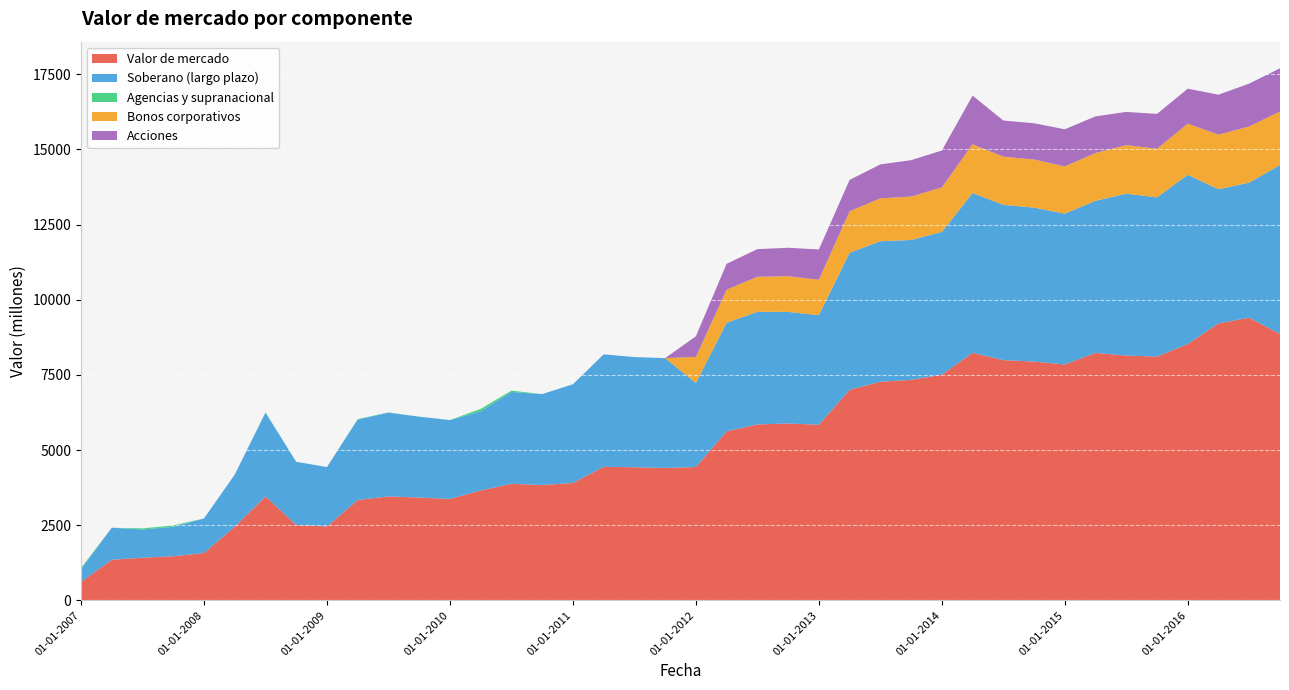

Reading right to left, what are all the values shown in this chart?

Valor de mercado: 01-10-2016=8862	01-07-2016=9403	01-04-2016=9214	01-01-2016=8529	01-10-2015=8112	01-07-2015=8143	01-04-2015=8233	01-01-2015=7847	01-10-2014=7944	01-07-2014=7993	01-04-2014=8236	01-01-2014=7507	01-10-2013=7335	01-07-2013=7273	01-04-2013=7006	01-01-2013=5845	01-10-2012=5883	01-07-2012=5853	01-04-2012=5623	01-01-2012=4436	01-10-2011=4406	01-07-2011=4428	01-04-2011=4444	01-01-2011=3904	01-10-2010=3837	01-07-2010=3877	01-04-2010=3656	01-01-2010=3374	01-10-2009=3421	01-07-2009=3457	01-04-2009=3340	01-01-2009=2458	01-10-2008=2507	01-07-2008=3457	01-04-2008=2452	01-01-2008=1574	01-10-2007=1466	01-07-2007=1419	01-04-2007=1350	01-01-2007=613
Soberano (largo plazo): 01-10-2016=5624	01-07-2016=4495	01-04-2016=4465	01-01-2016=5630	01-10-2015=5295	01-07-2015=5386	01-04-2015=5060	01-01-2015=5018	01-10-2014=5122	01-07-2014=5166	01-04-2014=5317	01-01-2014=4751	01-10-2013=4654	01-07-2013=4675	01-04-2013=4558	01-01-2013=3643	01-10-2012=3714	01-07-2012=3746	01-04-2012=3612	01-01-2012=2796	01-10-2011=3653	01-07-2011=3666	01-04-2011=3741	01-01-2011=3285	01-10-2010=3025	01-07-2010=3056	01-04-2010=2632	01-01-2010=2624	01-10-2009=2690	01-07-2009=2786	01-04-2009=2678	01-01-2009=1977	01-10-2008=2103	01-07-2008=2786	01-04-2008=1732	01-01-2008=1150	01-10-2007=980	01-07-2007=939	01-04-2007=1065	01-01-2007=420
Agencias y supranacional: 01-10-2016=0	01-07-2016=0	01-04-2016=0	01-01-2016=0	01-10-2015=0	01-07-2015=0	01-04-2015=0	01-01-2015=0	01-10-2014=0	01-07-2014=0	01-04-2014=0	01-01-2014=0	01-10-2013=0	01-07-2013=0	01-04-2013=0	01-01-2013=0	01-10-2012=0	01-07-2012=0	01-04-2012=0	01-01-2012=0	01-10-2011=0	01-07-2011=0	01-04-2011=0	01-01-2011=0	01-10-2010=0	01-07-2010=44	01-04-2010=82	01-01-2010=0	01-10-2009=0	01-07-2009=11	01-04-2009=11	01-01-2009=0	01-10-2008=0	01-07-2008=11	01-04-2008=0	01-01-2008=0	01-10-2007=47	01-07-2007=36	01-04-2007=0	01-01-2007=44
Bonos corporativos: 01-10-2016=1778	01-07-2016=1868	01-04-2016=1815	01-01-2016=1700	01-10-2015=1617	01-07-2015=1617	01-04-2015=1591	01-01-2015=1571	01-10-2014=1600	01-07-2014=1602	01-04-2014=1619	01-01-2014=1481	01-10-2013=1444	01-07-2013=1427	01-04-2013=1381	01-01-2013=1178	01-10-2012=1187	01-07-2012=1167	01-04-2012=1101	01-01-2012=868	01-10-2011=0	01-07-2011=0	01-04-2011=0	01-01-2011=0	01-10-2010=0	01-07-2010=0	01-04-2010=0	01-01-2010=0	01-10-2009=0	01-07-2009=0	01-04-2009=0	01-01-2009=0	01-10-2008=0	01-07-2008=0	01-04-2008=0	01-01-2008=0	01-10-2007=0	01-07-2007=0	01-04-2007=0	01-01-2007=0
Acciones: 01-10-2016=1438	01-07-2016=1427	01-04-2016=1329	01-01-2016=1164	01-10-2015=1160	01-07-2015=1104	01-04-2015=1218	01-01-2015=1236	01-10-2014=1207	01-07-2014=1202	01-04-2014=1620	01-01-2014=1226	01-10-2013=1212	01-07-2013=1129	01-04-2013=1042	01-01-2013=1008	01-10-2012=946	01-07-2012=919	01-04-2012=861	01-01-2012=686	01-10-2011=0	01-07-2011=0	01-04-2011=0	01-01-2011=0	01-10-2010=0	01-07-2010=0	01-04-2010=0	01-01-2010=0	01-10-2009=0	01-07-2009=0	01-04-2009=0	01-01-2009=0	01-10-2008=0	01-07-2008=0	01-04-2008=0	01-01-2008=0	01-10-2007=0	01-07-2007=0	01-04-2007=0	01-01-2007=0